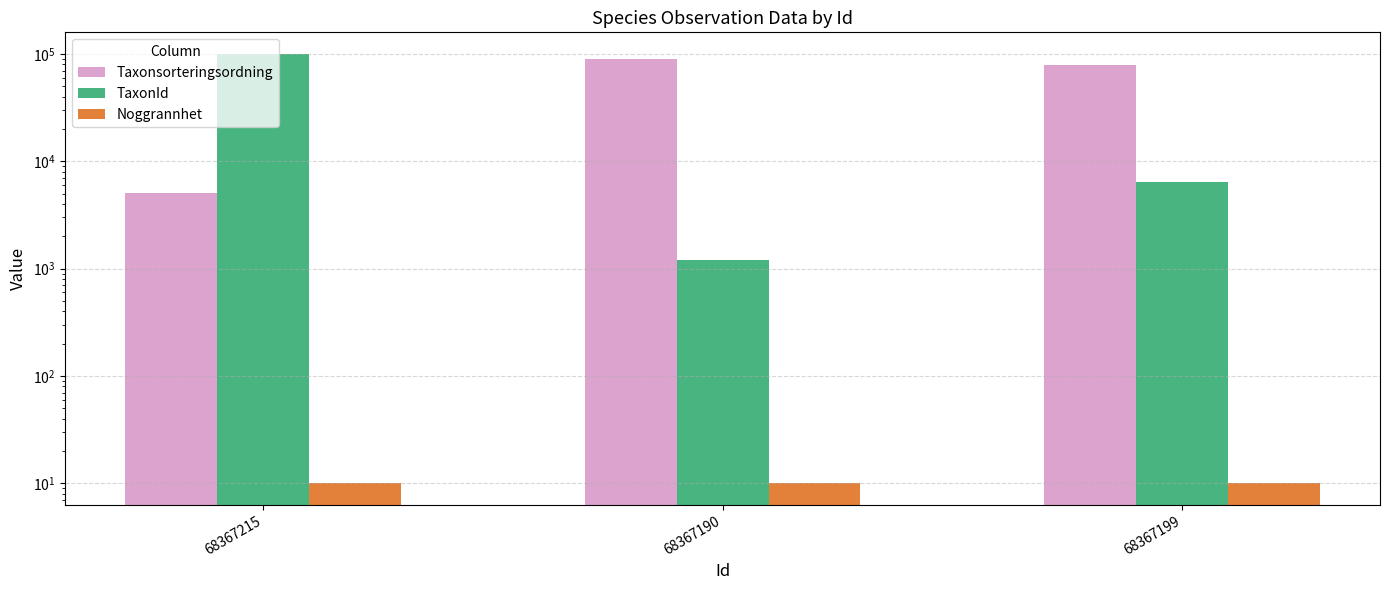

What is the sum of the Noggrannhet values at 68367190 and 68367199?

20